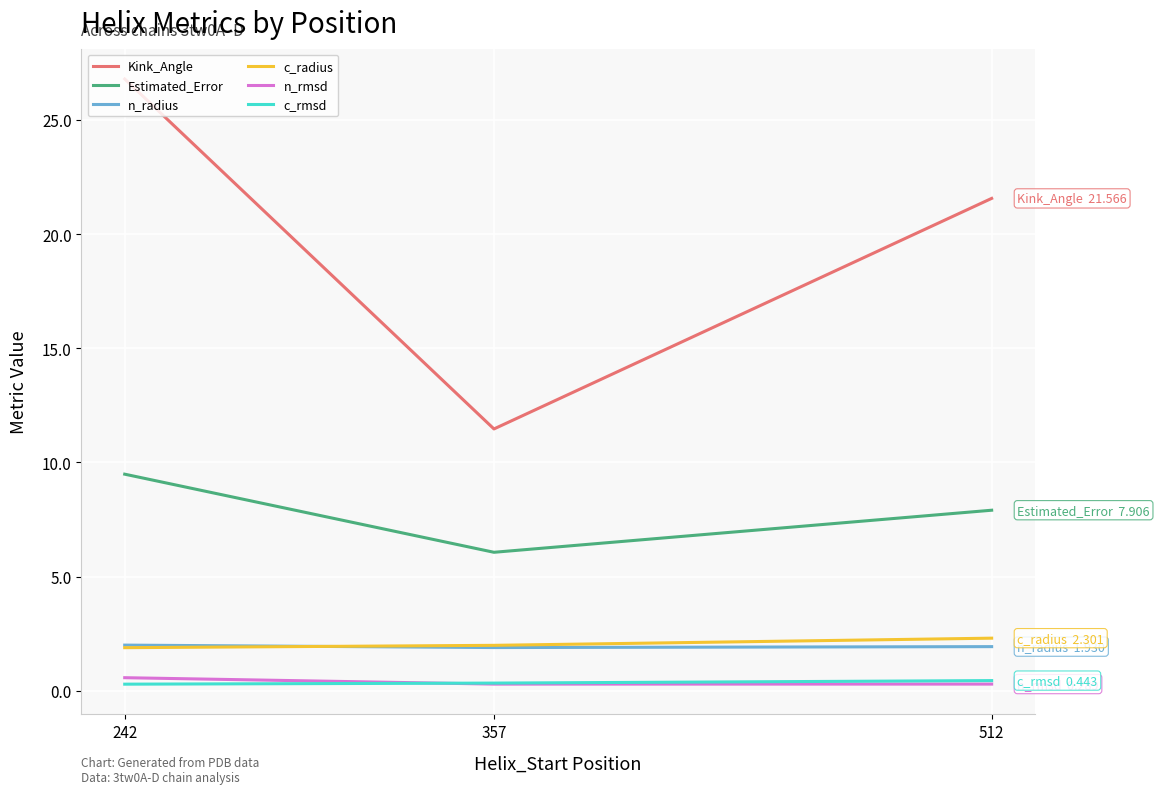

Which series changed the most between 242 and 357?

Kink_Angle